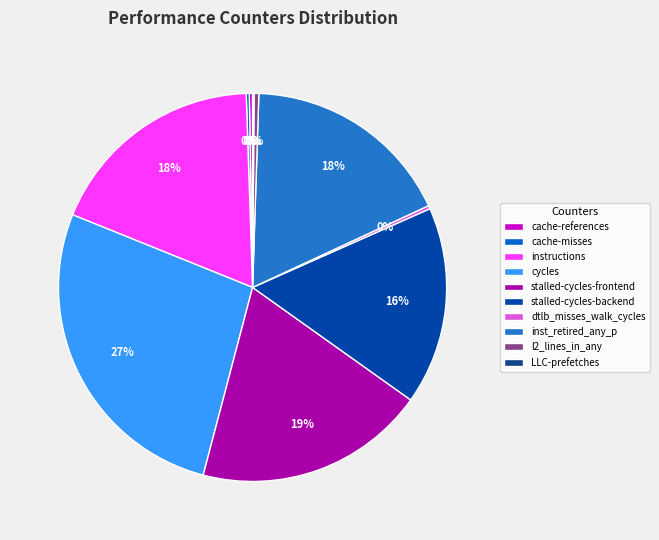

Between stalled-cycles-backend and cache-references, which is larger?

stalled-cycles-backend